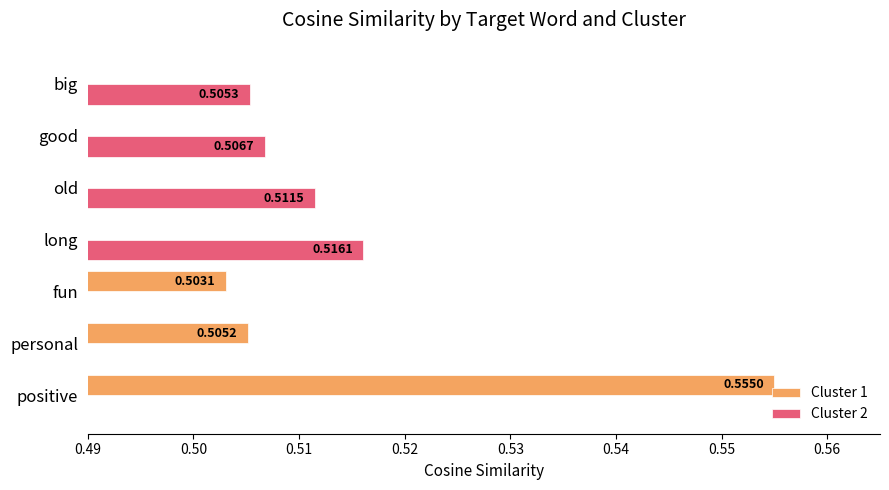

Which series has the largest range (max minus min)?

Cluster 1